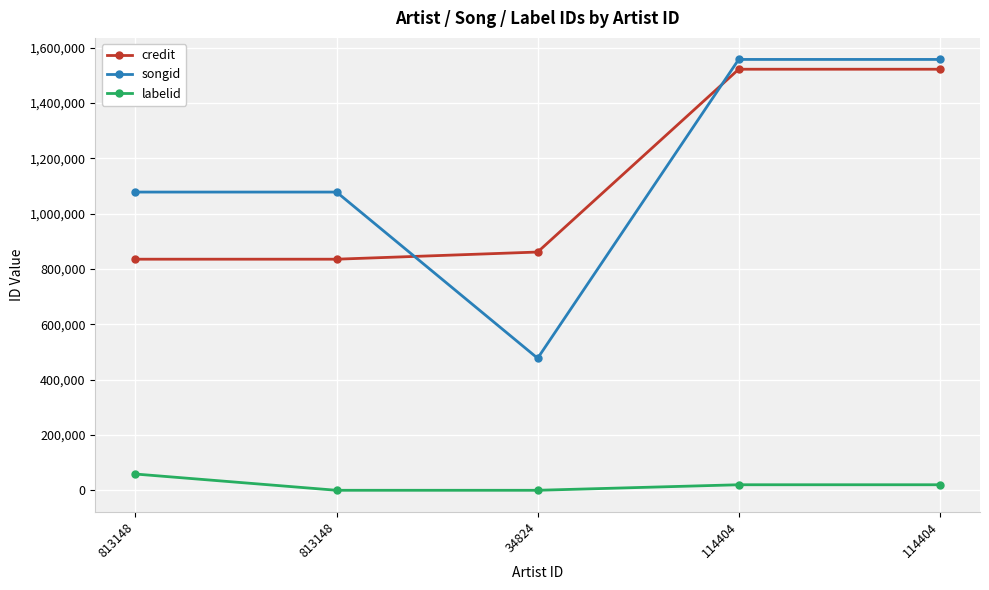

Is this an area chart (filled region under the line)?

No